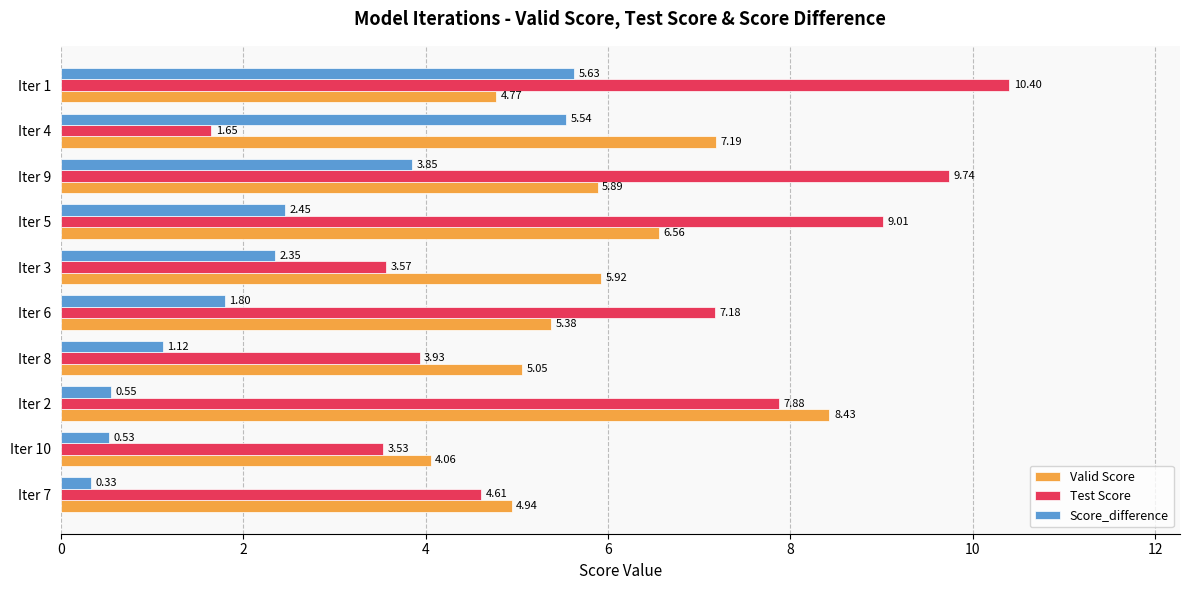

How many values in the Test Score series are below 7?

5